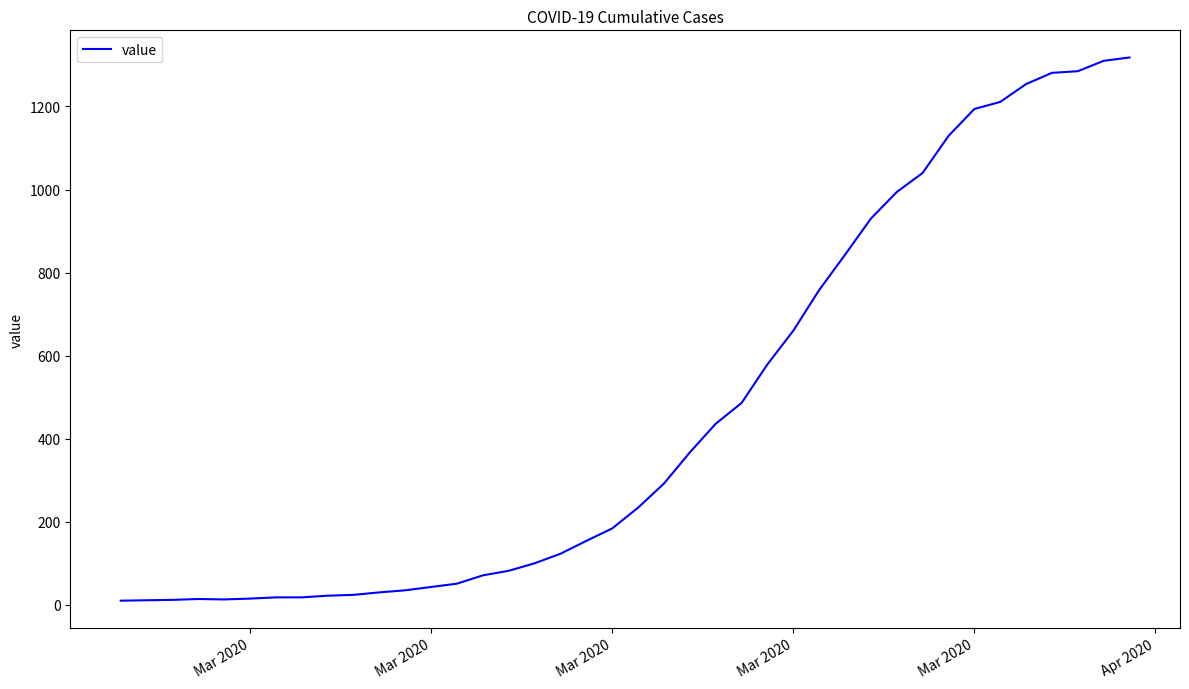

What is the greatest value displayed?

1318